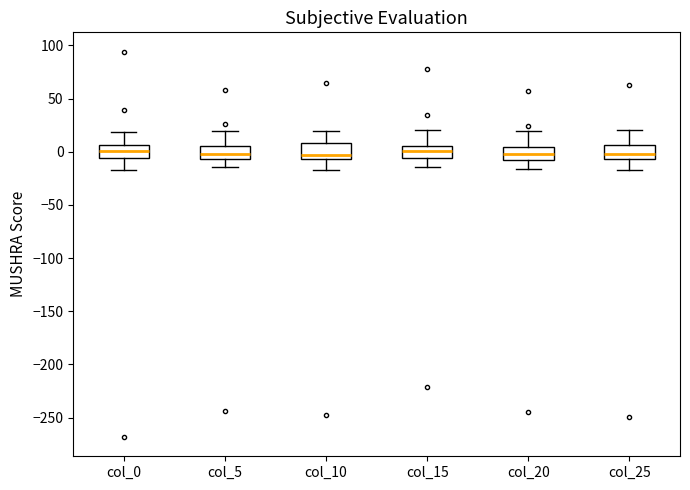

Where is the lower edge of the box for col_20 on the y-axis? The values are not printed on the chart, so give them approximately, as read against the axis.

-5